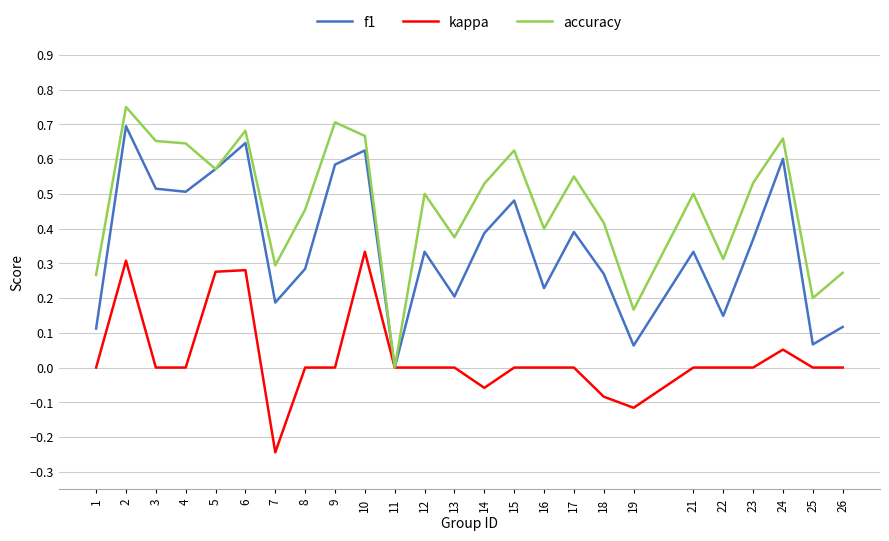

How many lines are shown in the chart?

3